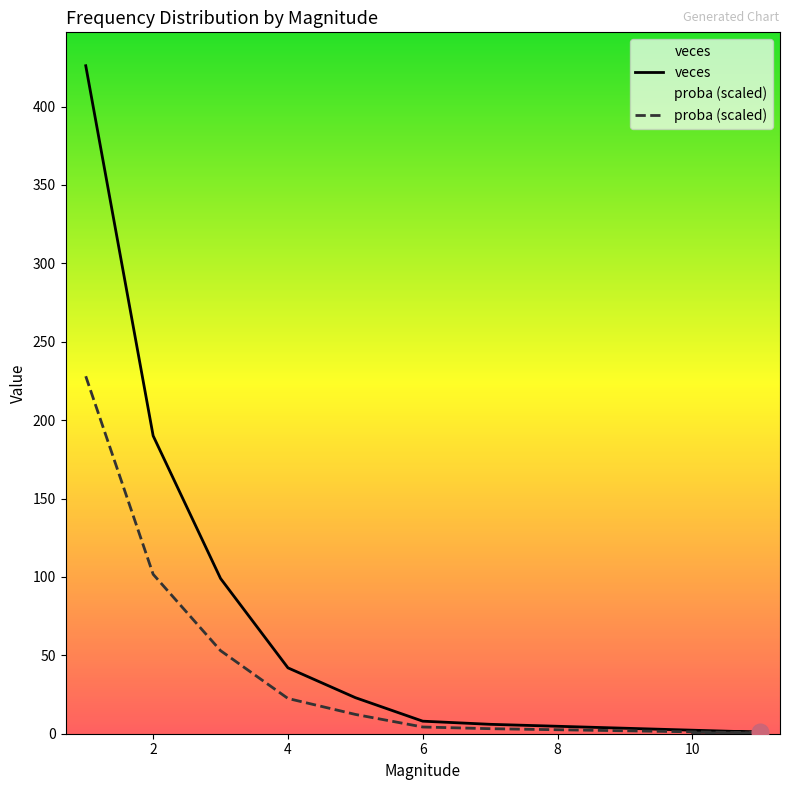

Does the chart have visible grid lines?

No